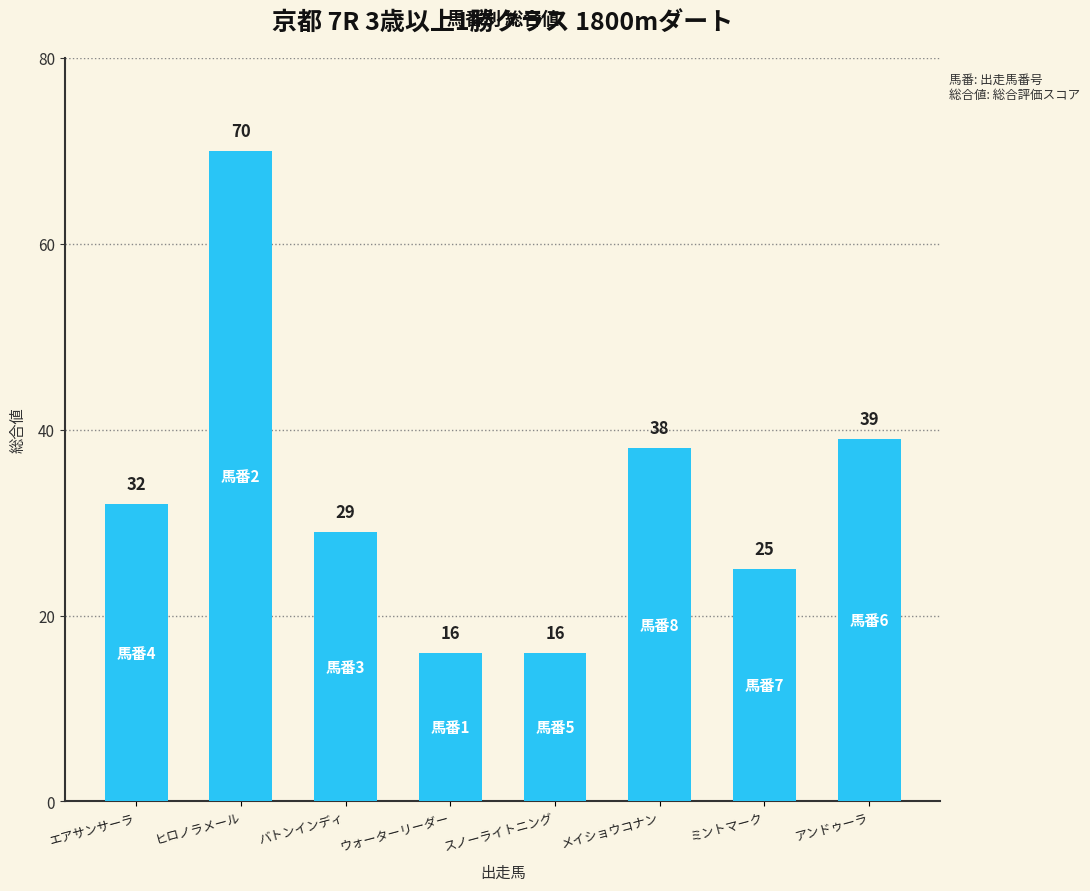

What value does the data have at エアサンサーラ, to the nearest 5?

30